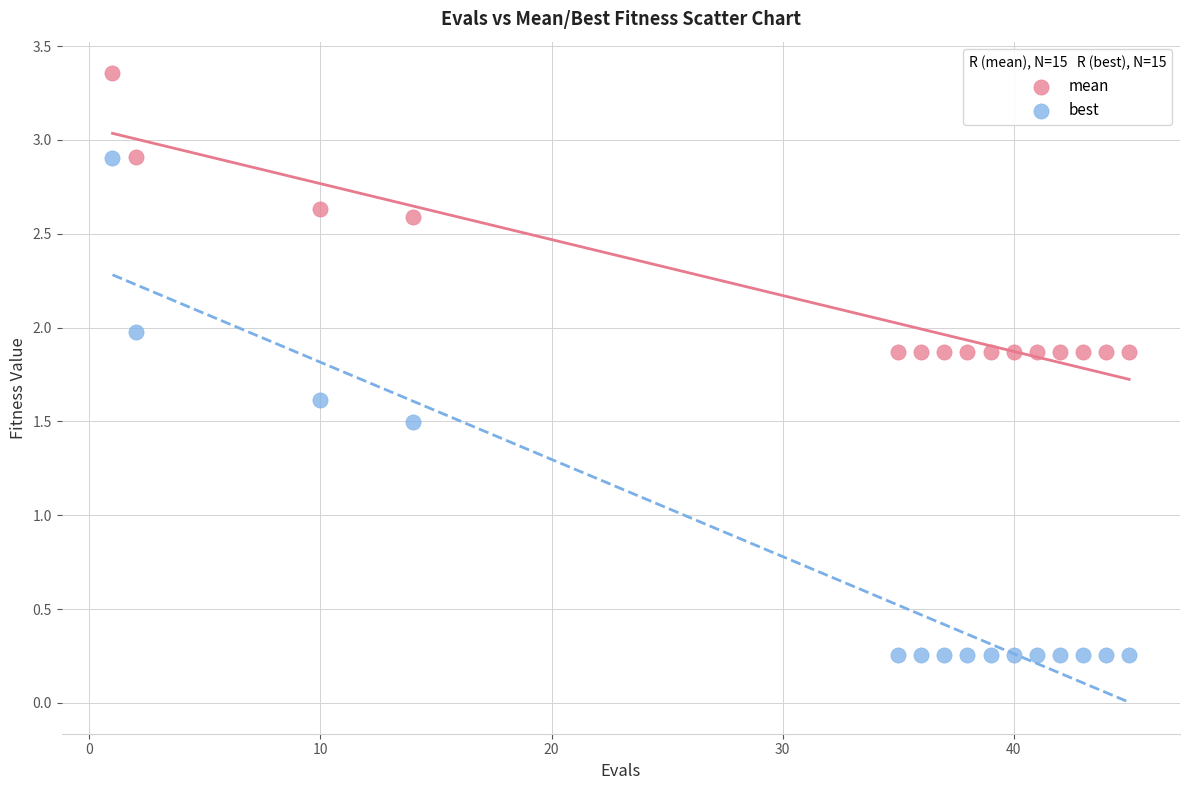

What are all the series names shown in the legend?

mean, best